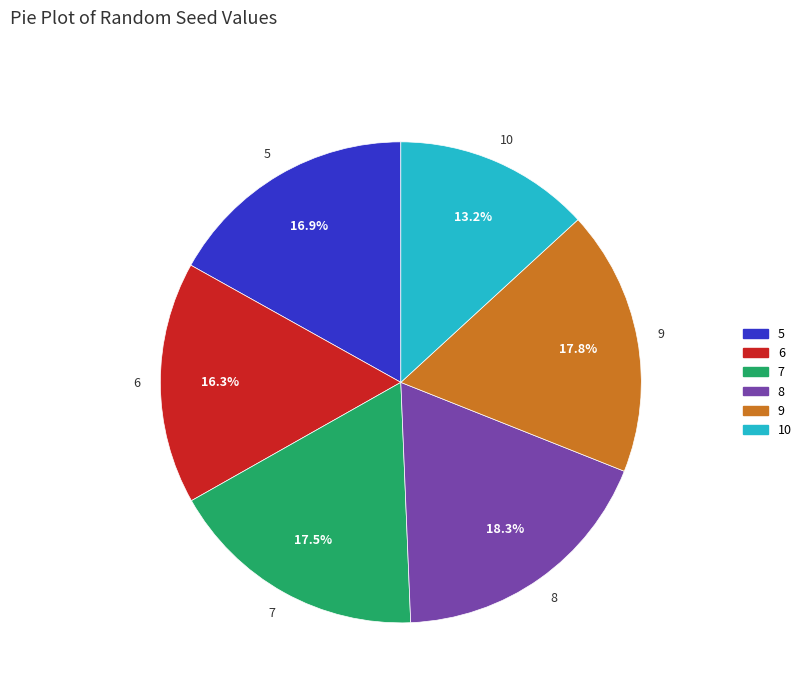

What is the ratio of the value at 7 to the value at 9?

1.0